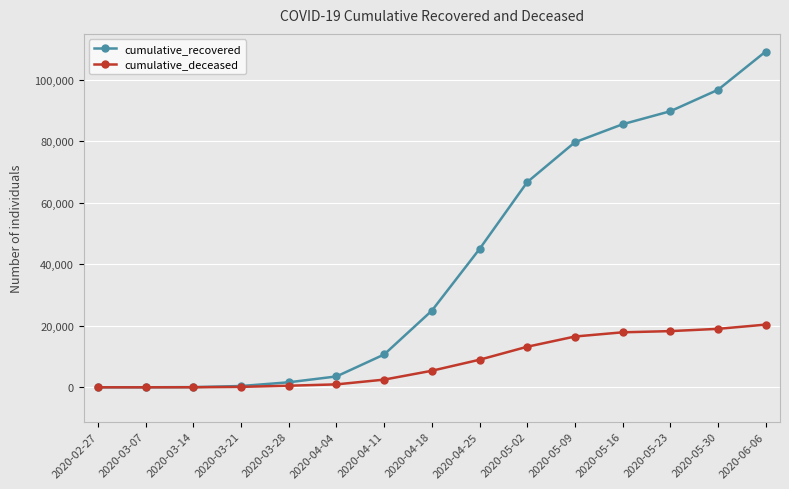

How many values in the cumulative_deceased series are below 5387?

7